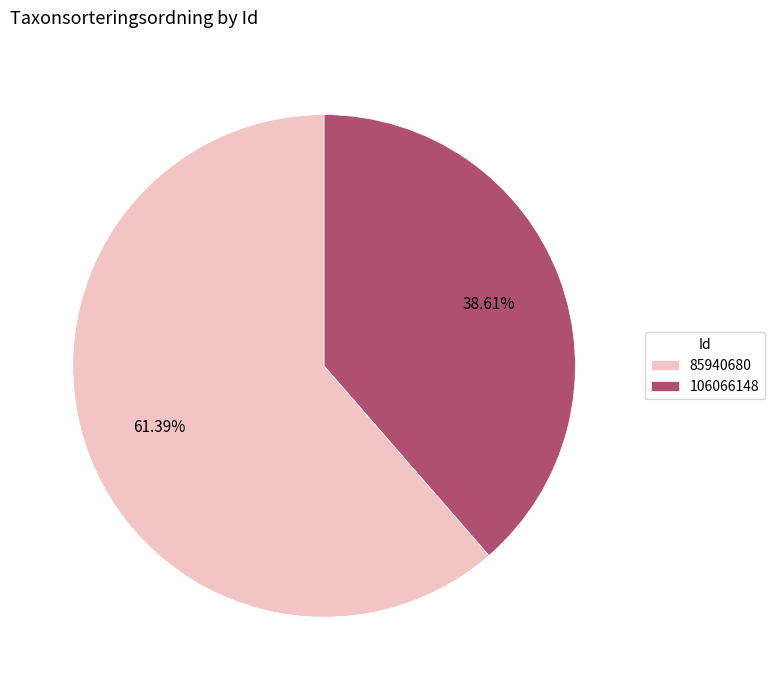

True or false: 106066148 accounts for 39% of the total.

True